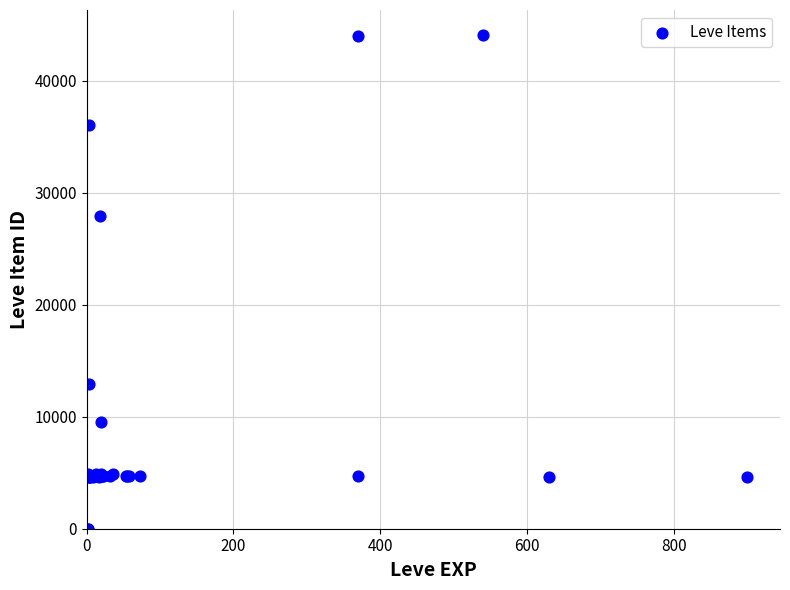

What Y value in the scatter plot is closest to 22048?

27884